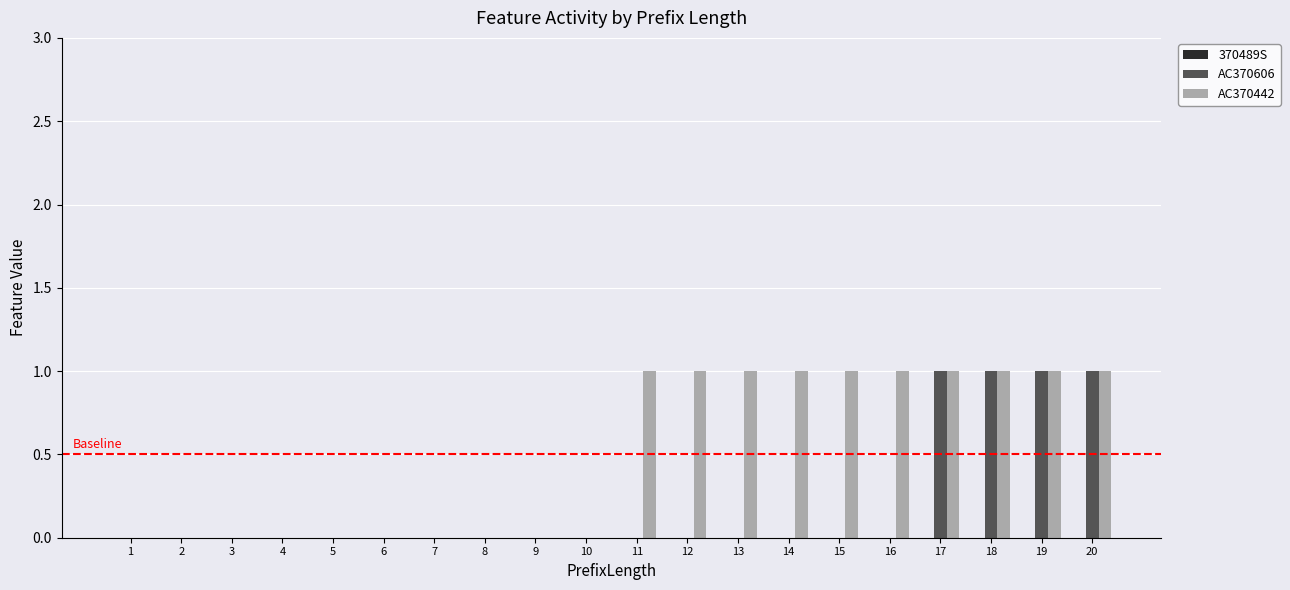

Which series has the largest total across all categories?

AC370442